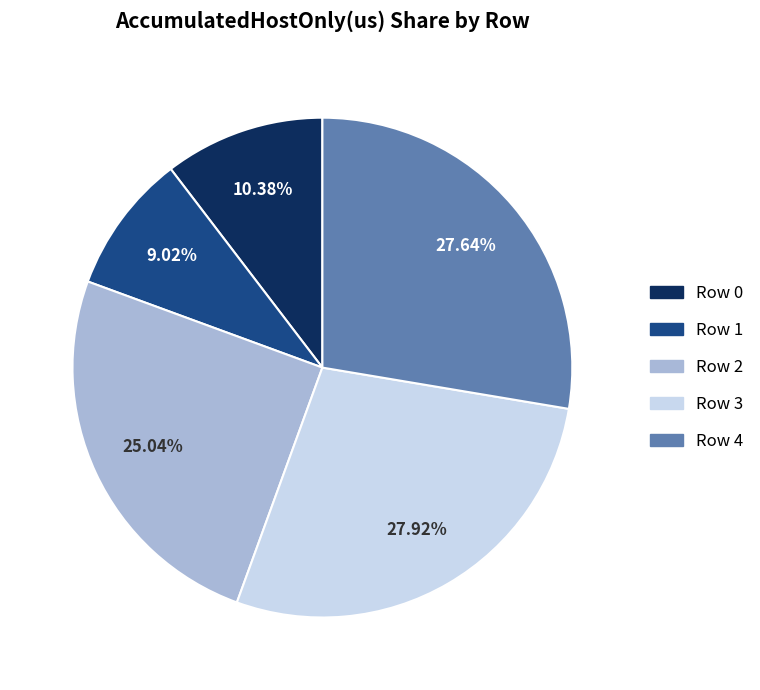

Which slice is the smallest?

Row 1